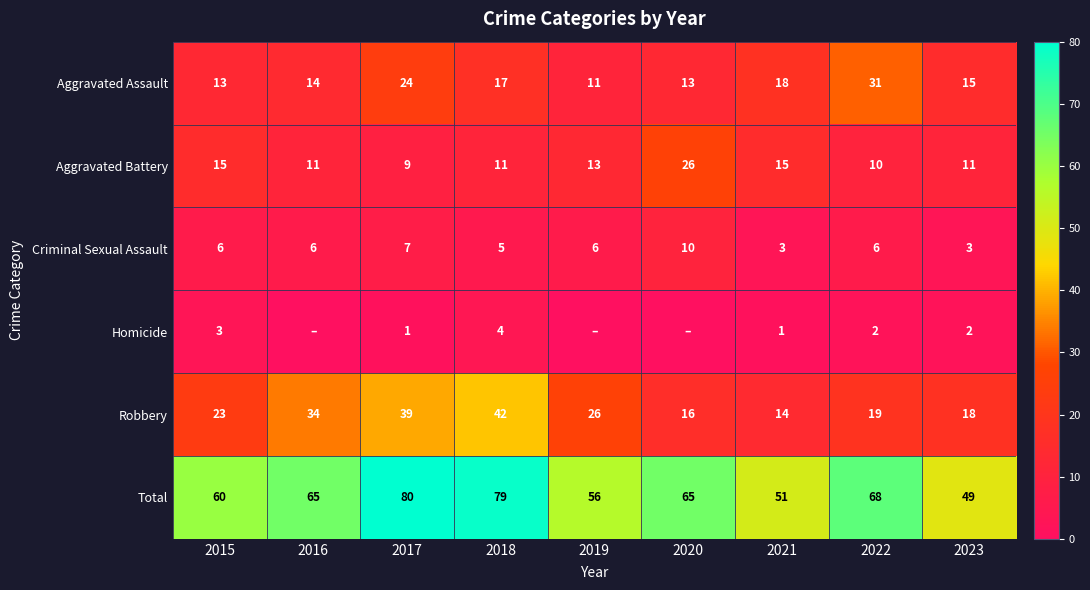

What is the difference between the highest and lowest values at 2016?

65